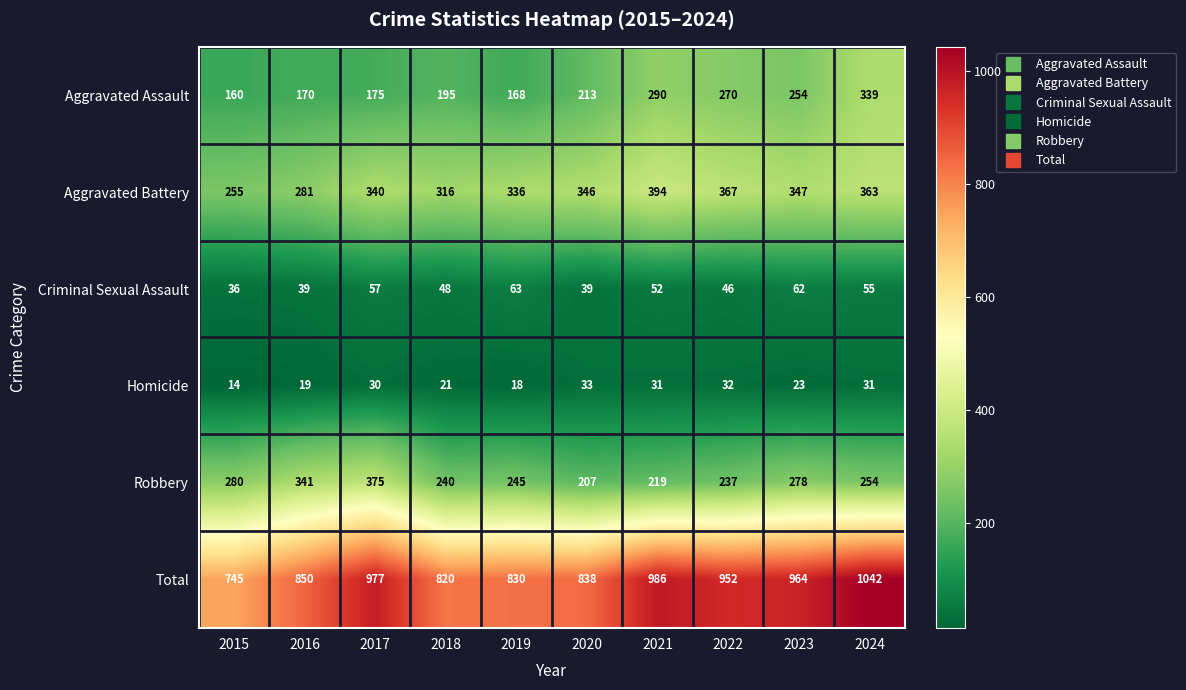

What is the maximum value shown in the chart?

1042